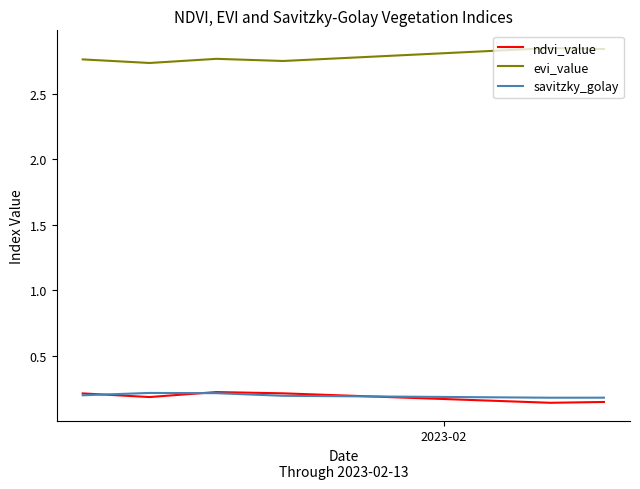

Count the evi_value values in the range 2 to 3.

40